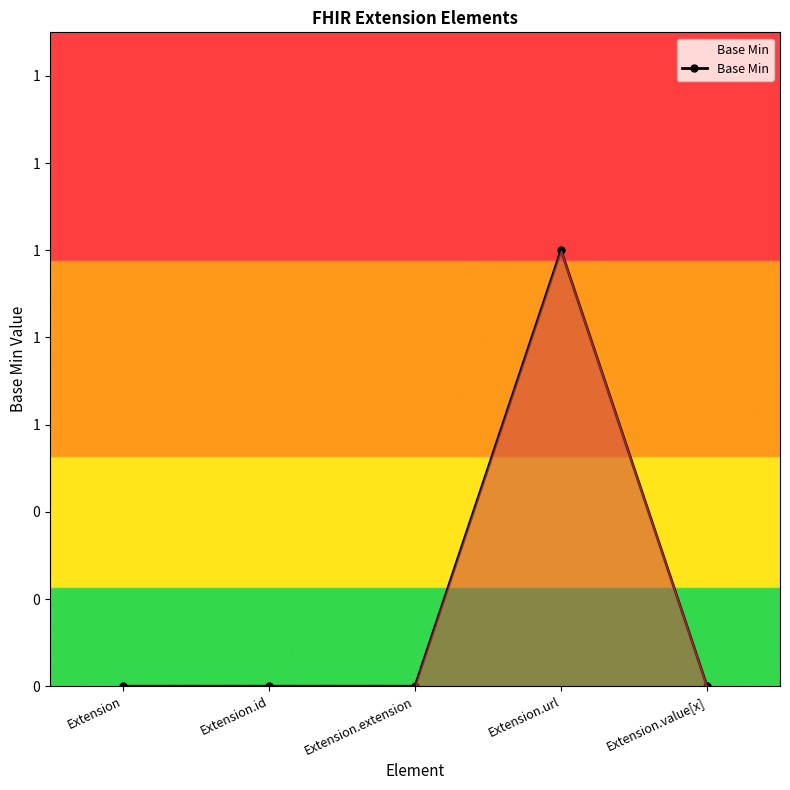

What is the maximum value shown in the chart?

1